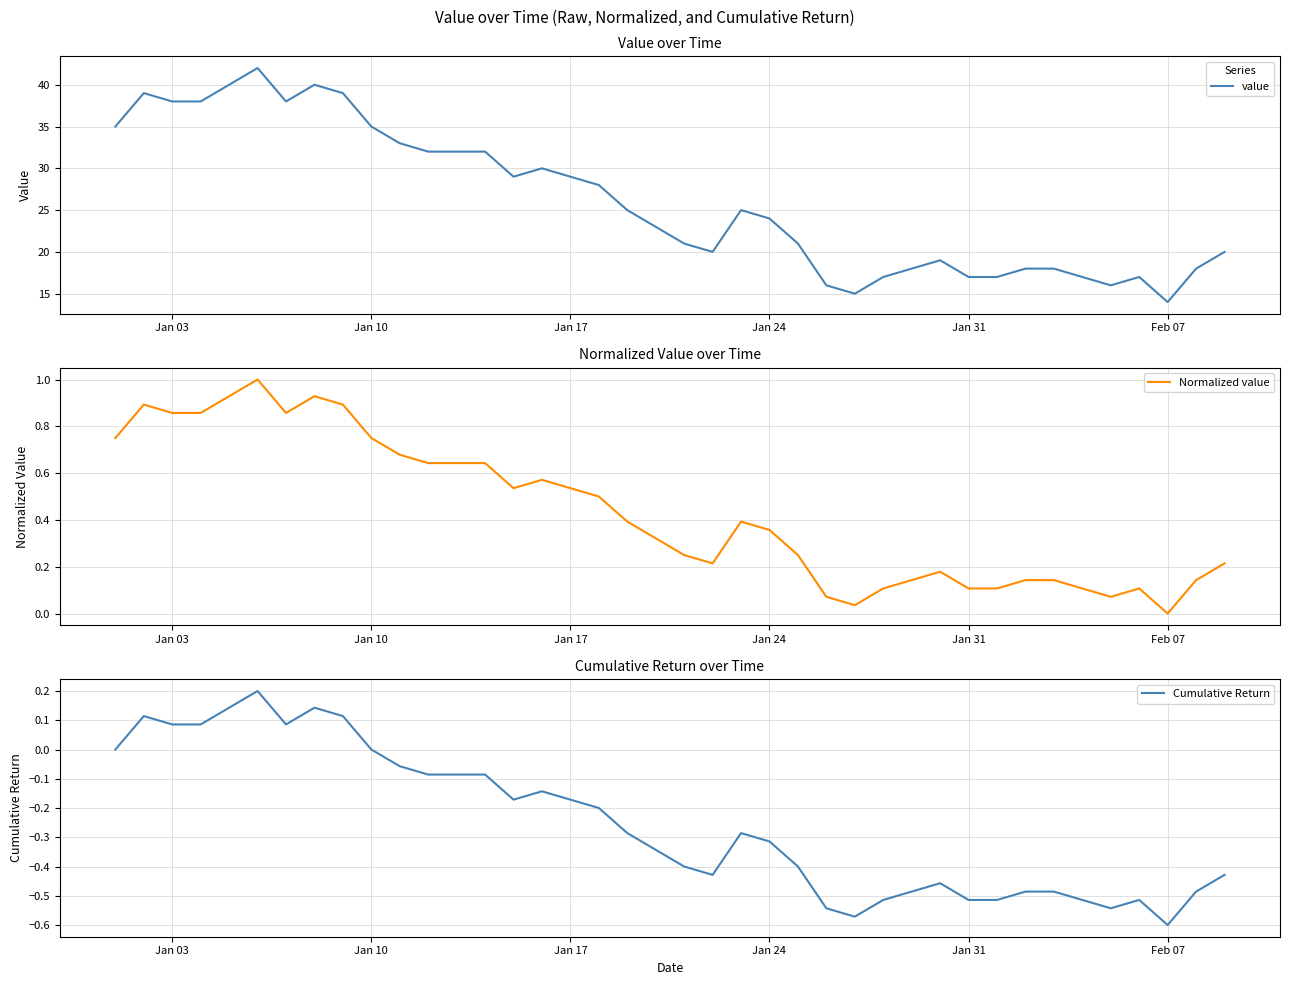

What is the maximum value shown in the chart?

42.0